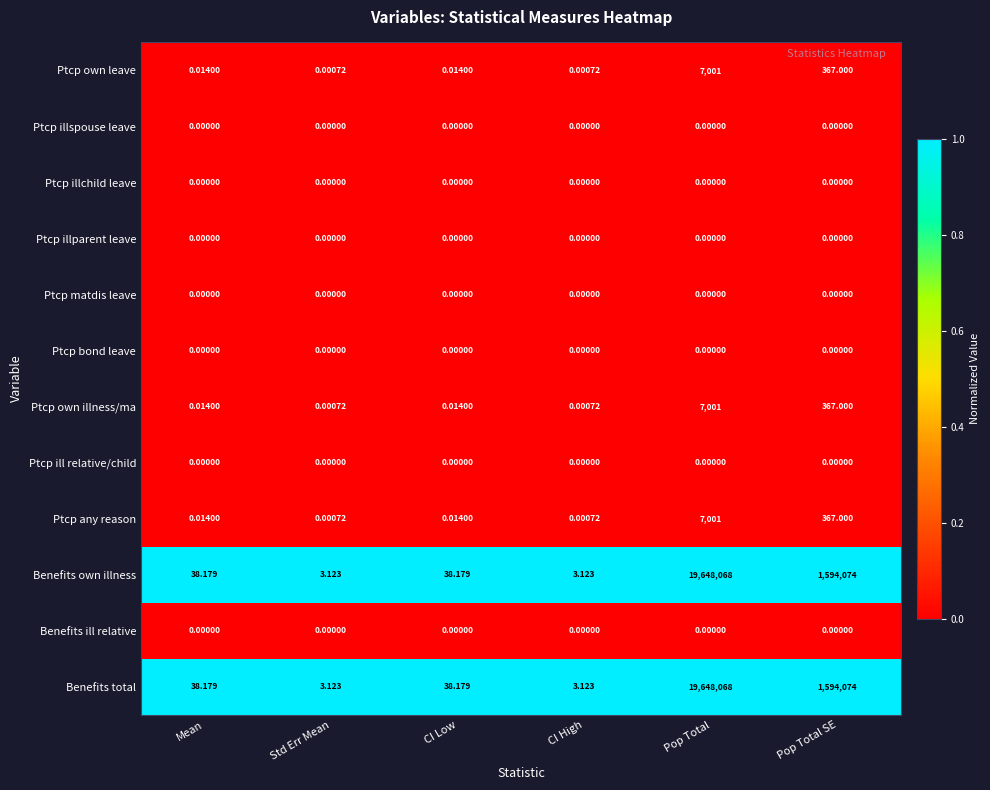

At which category is the sum across all series the highest?

Pop Total